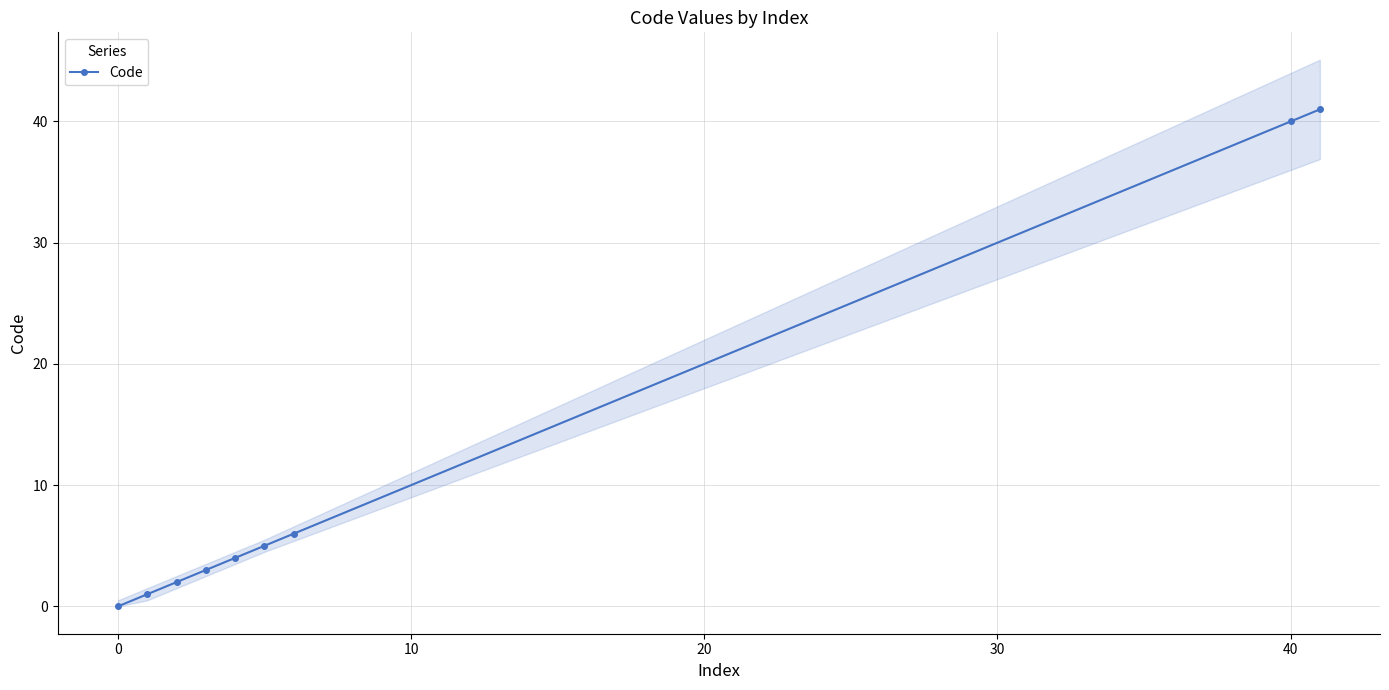

True or false: Code has more than 1 points higher than both neighbors.

False